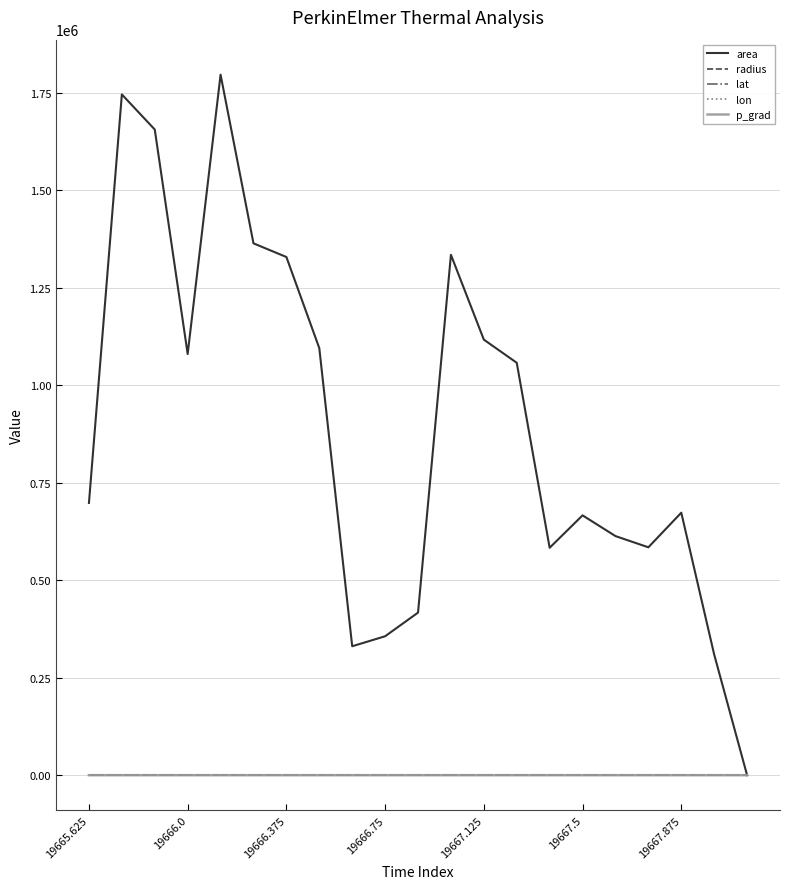

Which series has the largest total across all categories?

area